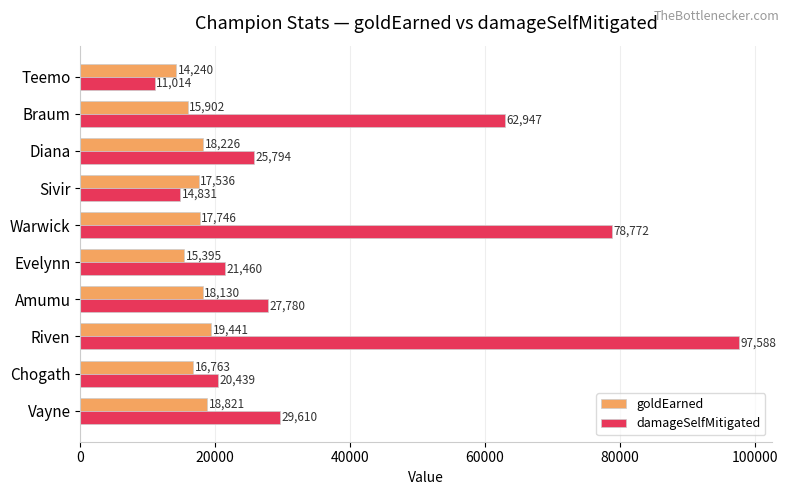

The value of damageSelfMitigated at Riven is 155781. True or false?

False